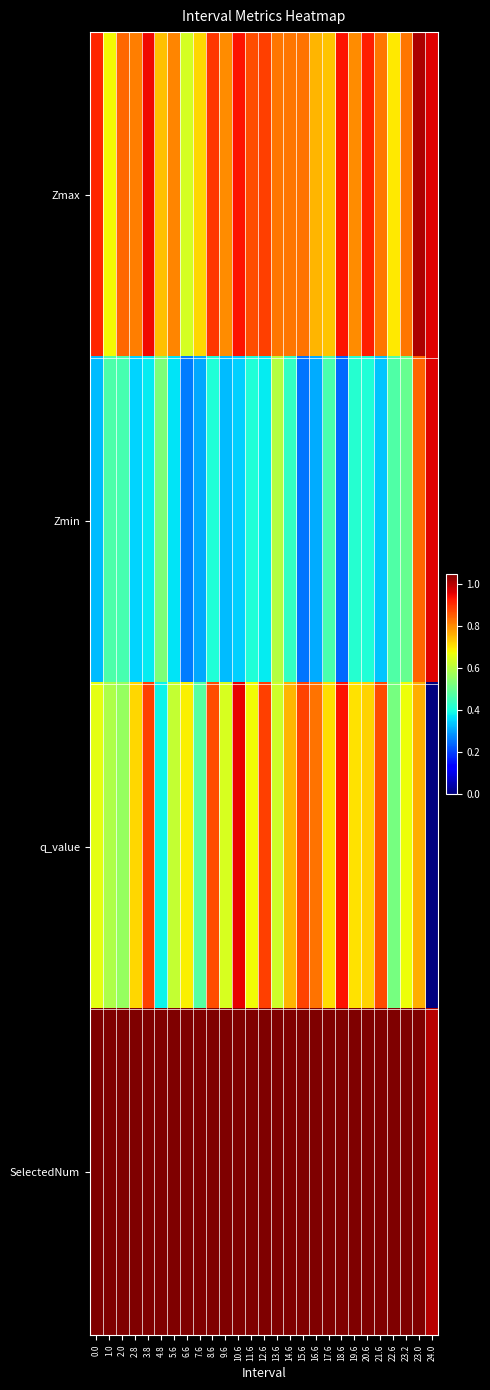

Reading right to left, list all the values displayed in this chart.

Zmax: 24.0=1.0	23.0=1.0	23.2=0.8	22.6=0.7	21.6=0.8	20.6=0.9	19.6=0.8	18.6=0.9	17.6=0.7	16.6=0.8	15.6=0.8	14.6=0.8	13.6=0.8	12.6=0.9	11.6=0.9	10.6=0.9	9.6=0.8	8.6=0.9	7.6=0.7	6.6=0.6	5.6=0.8	4.8=0.7	3.8=0.9	2.8=0.8	2.0=0.8	1.0=0.7	0.0=0.9
Zmin: 24.0=1.0	23.0=0.8	23.2=0.5	22.6=0.5	21.6=0.3	20.6=0.4	19.6=0.4	18.6=0.2	17.6=0.5	16.6=0.3	15.6=0.3	14.6=0.4	13.6=0.6	12.6=0.4	11.6=0.4	10.6=0.3	9.6=0.3	8.6=0.4	7.6=0.3	6.6=0.3	5.6=0.4	4.8=0.5	3.8=0.4	2.8=0.3	2.0=0.5	1.0=0.5	0.0=0.3
q_value: 24.0=0.0	23.0=0.8	23.2=0.7	22.6=0.5	21.6=0.9	20.6=0.7	19.6=0.7	18.6=0.9	17.6=0.7	16.6=0.8	15.6=0.9	14.6=0.8	13.6=0.6	12.6=0.9	11.6=0.7	10.6=1.0	9.6=0.6	8.6=0.9	7.6=0.5	6.6=0.7	5.6=0.6	4.8=0.4	3.8=0.9	2.8=0.7	2.0=0.6	1.0=0.6	0.0=0.7
SelectedNum: 24.0=1.0	23.0=3.0	23.2=3.4	22.6=2.0	21.6=2.9	20.6=3.0	19.6=2.5	18.6=3.6	17.6=2.5	16.6=3.3	15.6=3.3	14.6=3.1	13.6=2.1	12.6=3.4	11.6=3.1	10.6=3.9	9.6=2.4	8.6=2.9	7.6=1.7	6.6=2.8	5.6=3.4	4.8=1.8	3.8=3.5	2.8=3.2	2.0=2.7	1.0=2.4	0.0=3.0